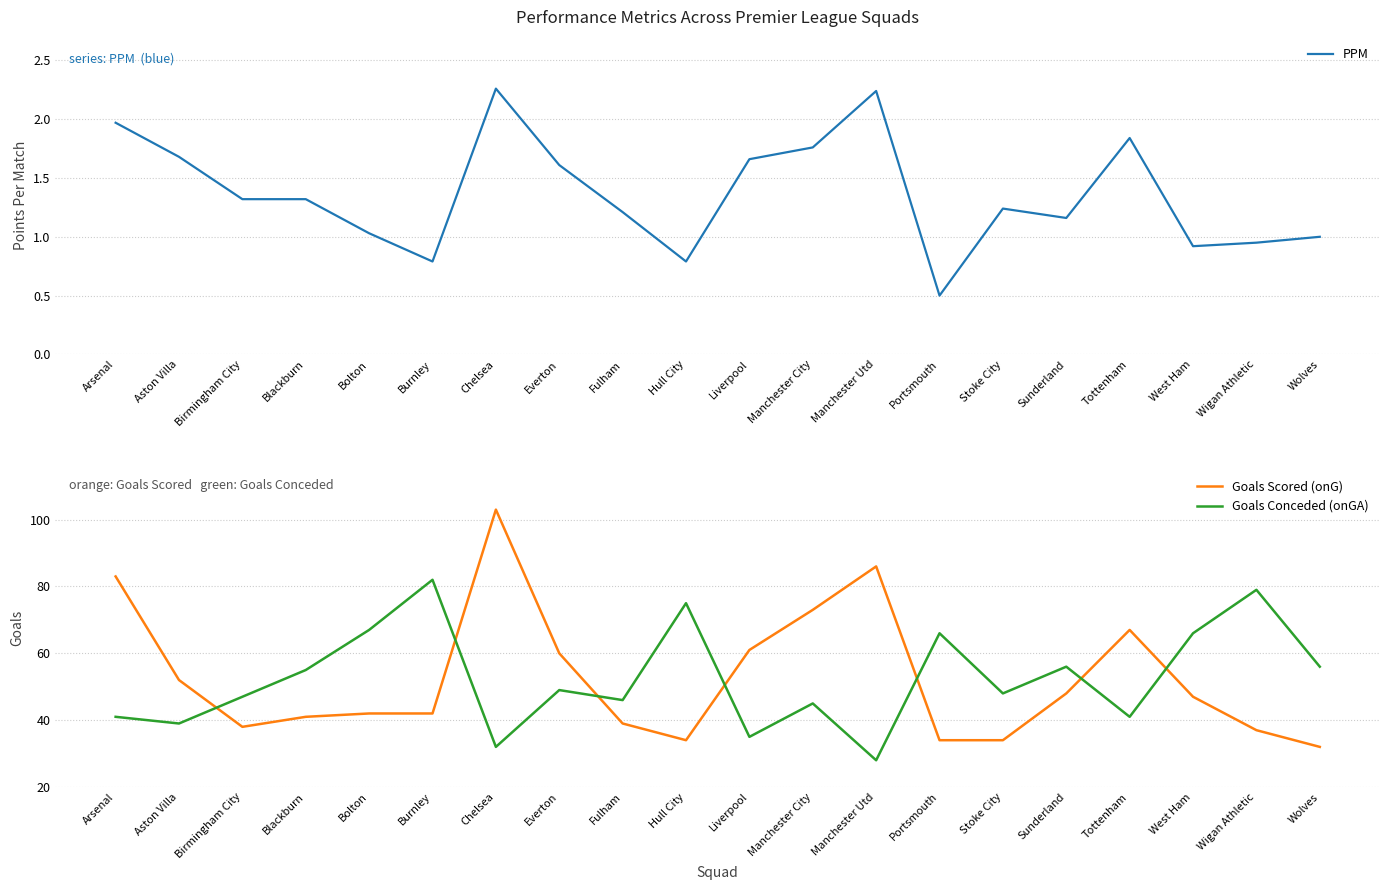

What is the difference between the second highest and minimum values in the Goals Scored (onG) series?

54